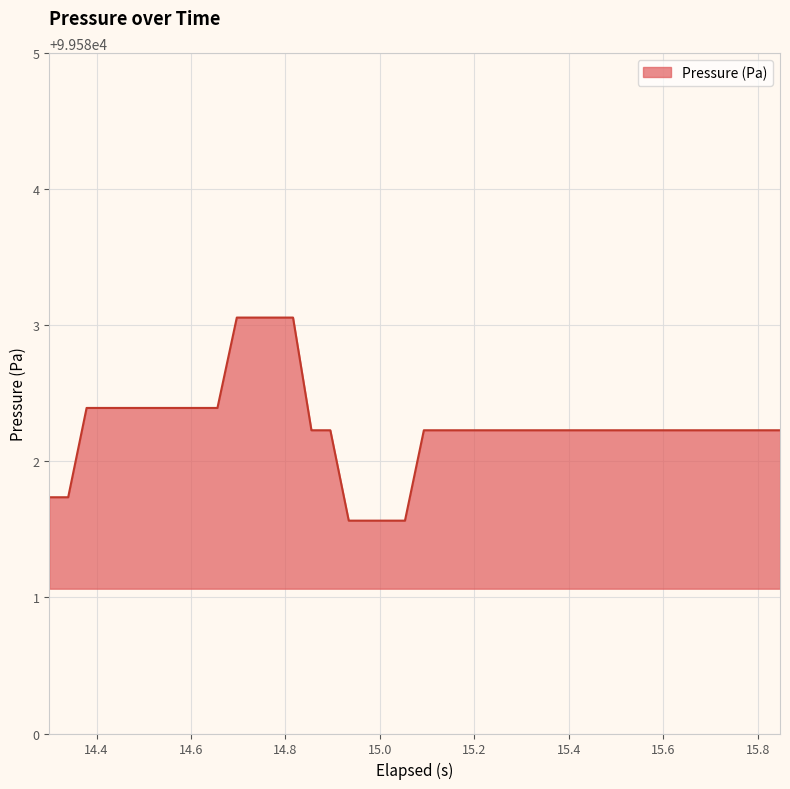

Does the chart display data point markers on the line(s)?

No